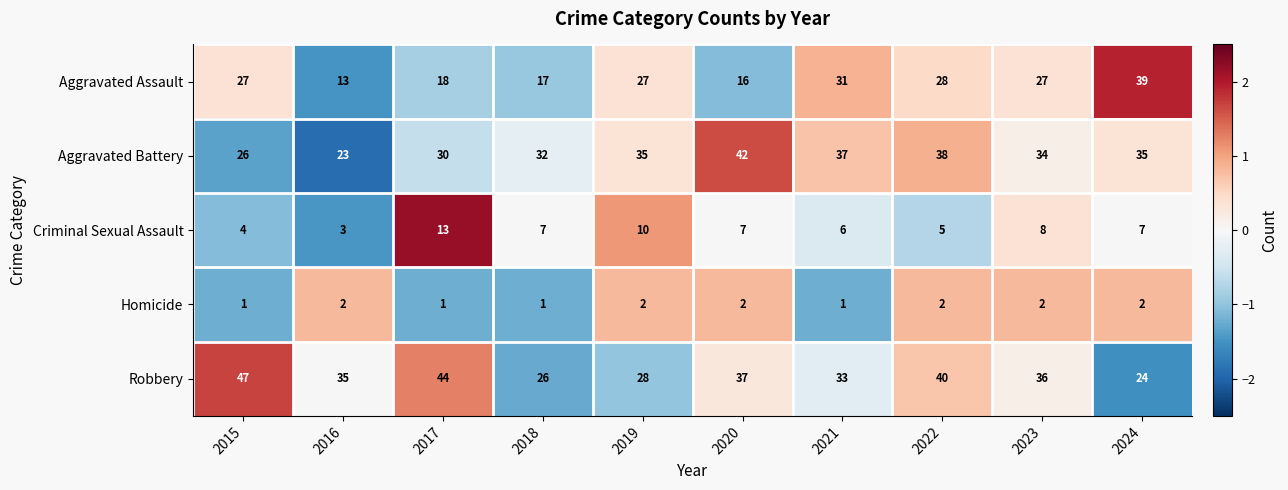

What is the average value of the Aggravated Battery series?

33